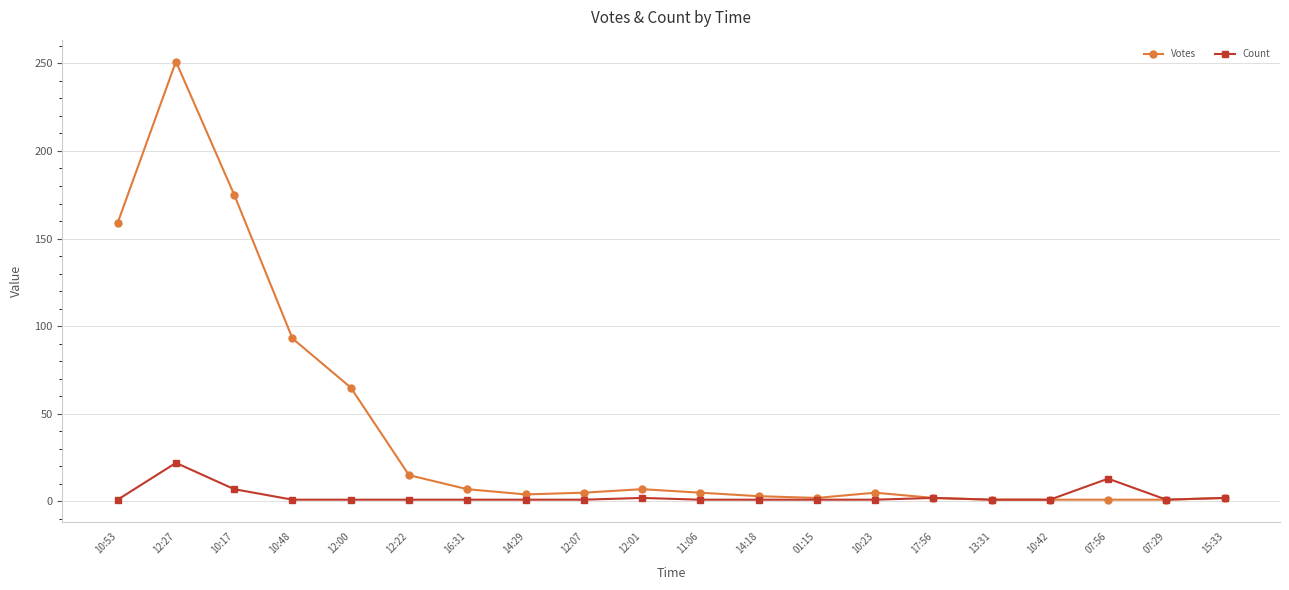

Which series has the largest range (max minus min)?

Votes